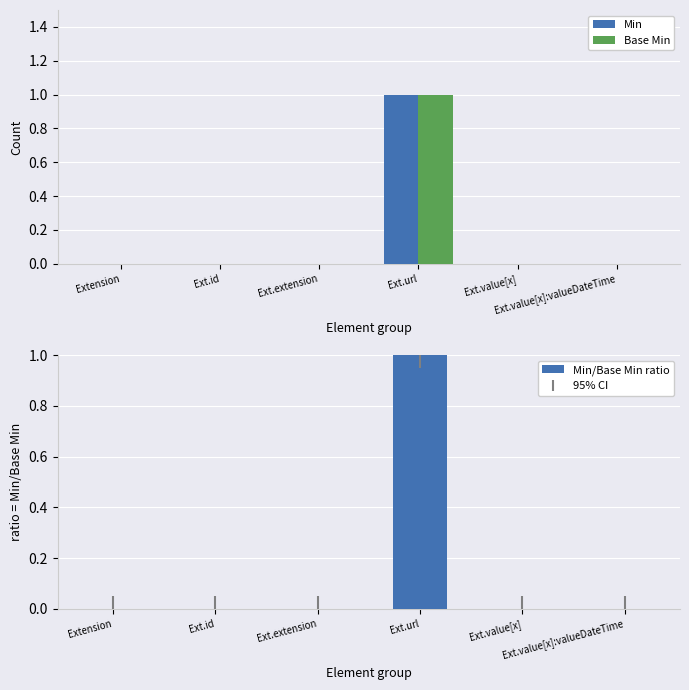

What is the label of the 6th bar from the right?

Extension